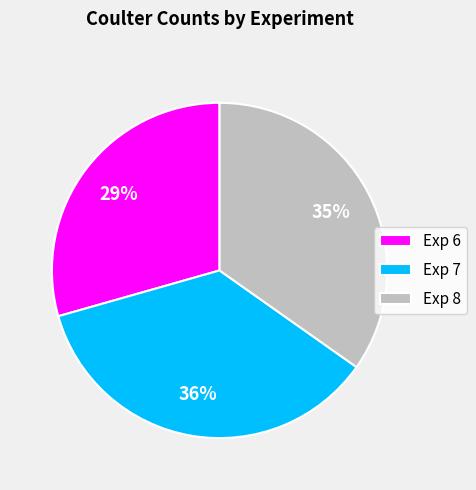

Between Exp 8 and Exp 6, which is larger?

Exp 8